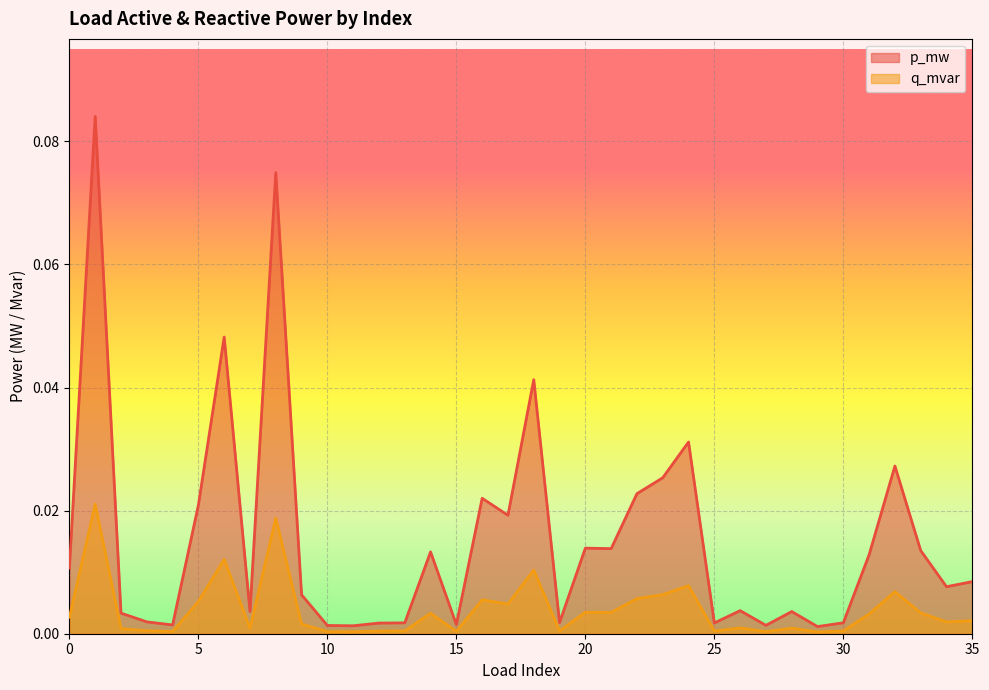

Reading right to left, transcribe all the data shown in this chart.

p_mw: 0.0	0.0	0.0	0.0	0.0	0.0	0.0	0.0	0.0	0.0	0.0	0.0	0.0	0.0	0.0	0.0	0.0	0.0	0.0	0.0	0.0	0.0	0.0	0.0	0.0	0.0	0.0	0.1	0.0	0.0	0.0	0.0	0.0	0.0	0.1	0.0
q_mvar: 0.0	0.0	0.0	0.0	0.0	0.0	0.0	0.0	0.0	0.0	0.0	0.0	0.0	0.0	0.0	0.0	0.0	0.0	0.0	0.0	0.0	0.0	0.0	0.0	0.0	0.0	0.0	0.0	0.0	0.0	0.0	0.0	0.0	0.0	0.0	0.0